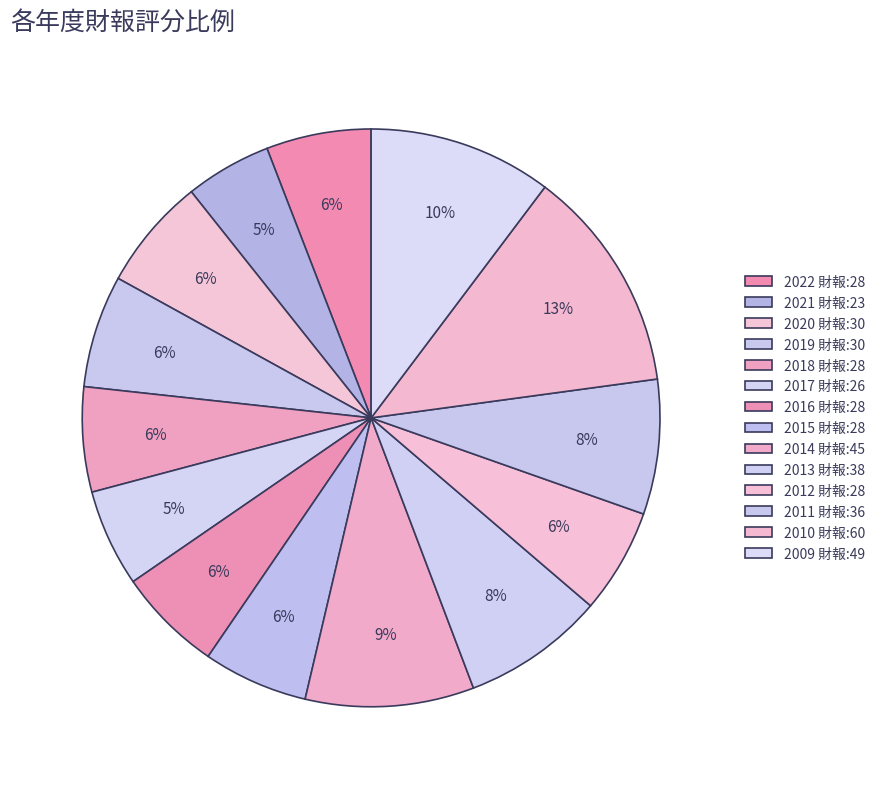

What portion of the pie excludes 2018?

94.1%